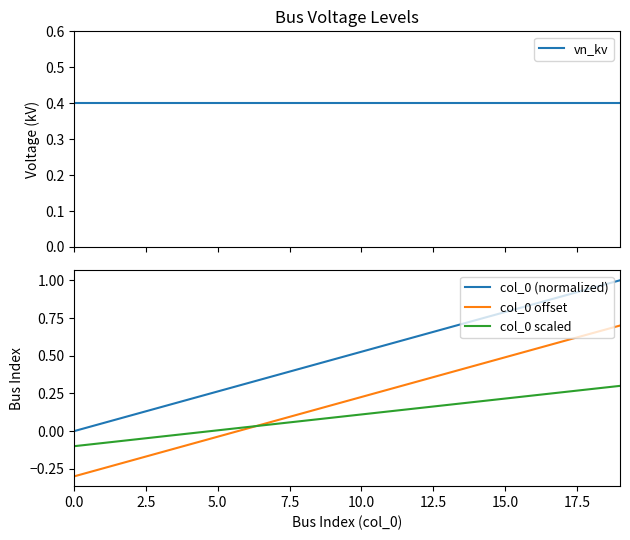

True or false: col_0 scaled and vn_kv intersect in this chart.

False